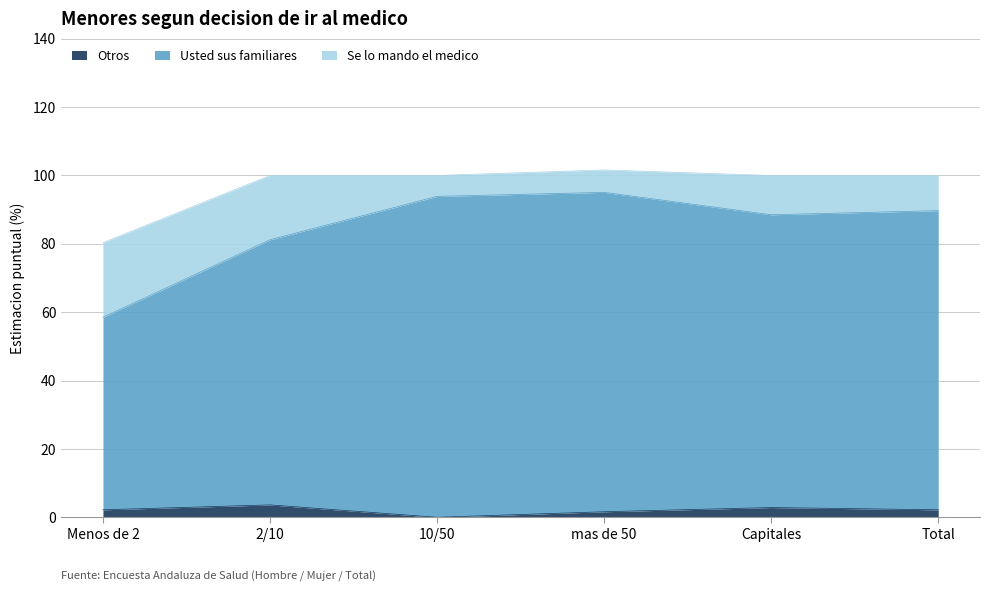

Which series changed the most between Menos de 2 and Capitales?

Usted sus familiares